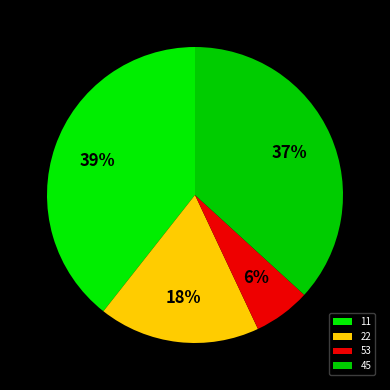

To the nearest percent, what is the average slice percentage?

25%